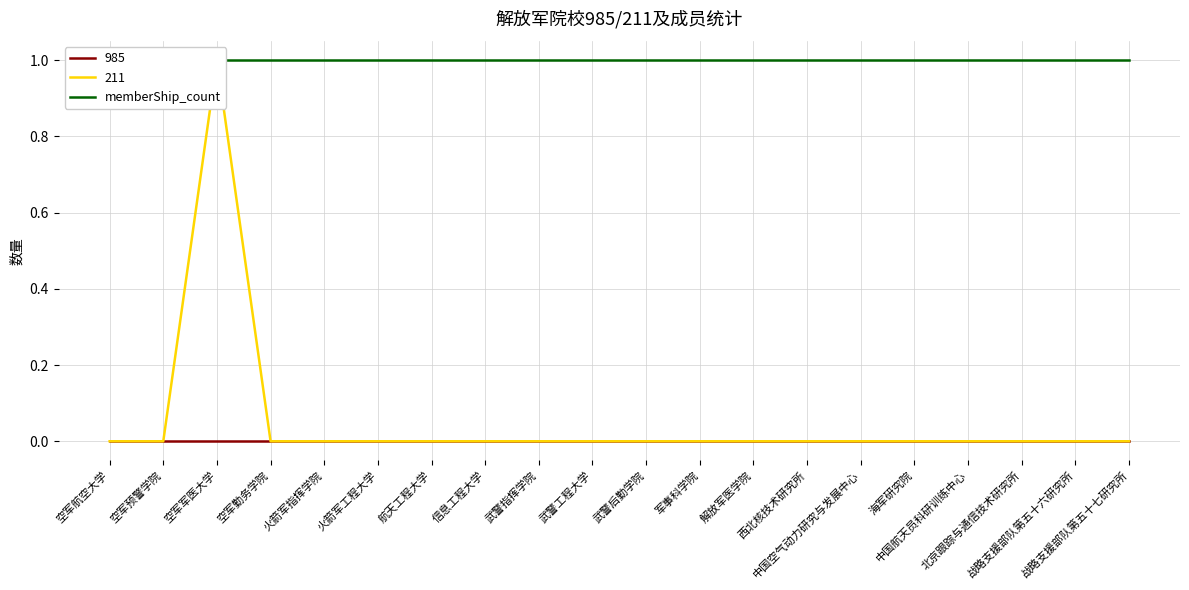

What position from the left is 战略支援部队第五十七研究所?

20